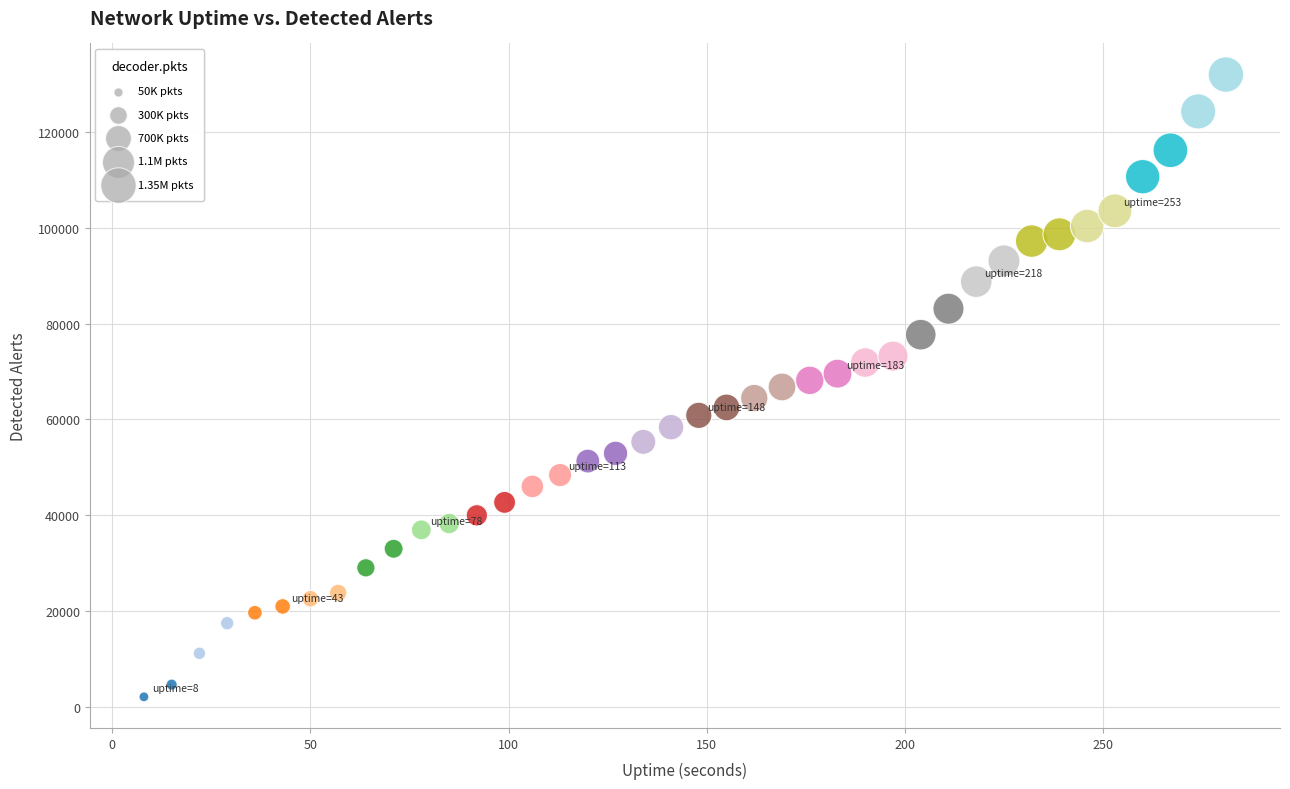

What is the range of X values (max minus min)?

273